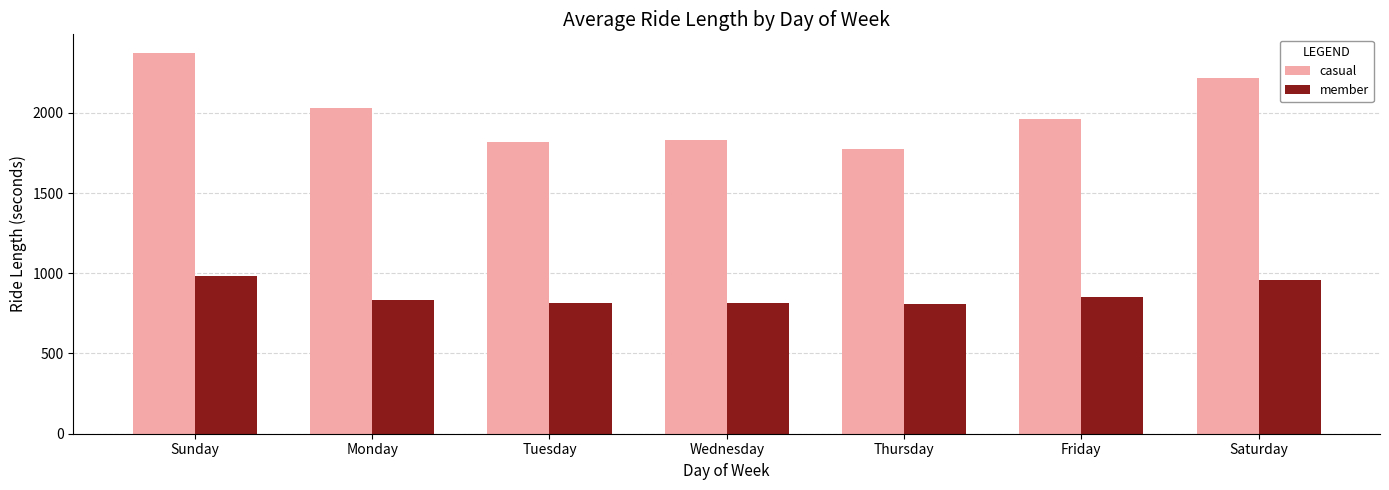

Which series has the widest spread of values?

casual